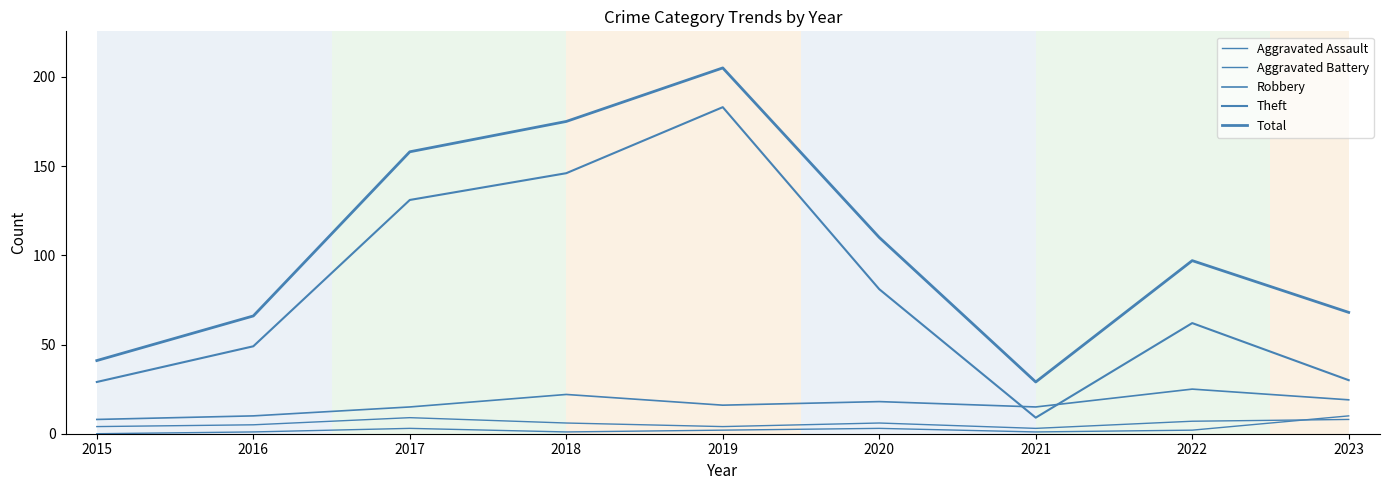

Between 2019 and 2020, which is larger?

2020